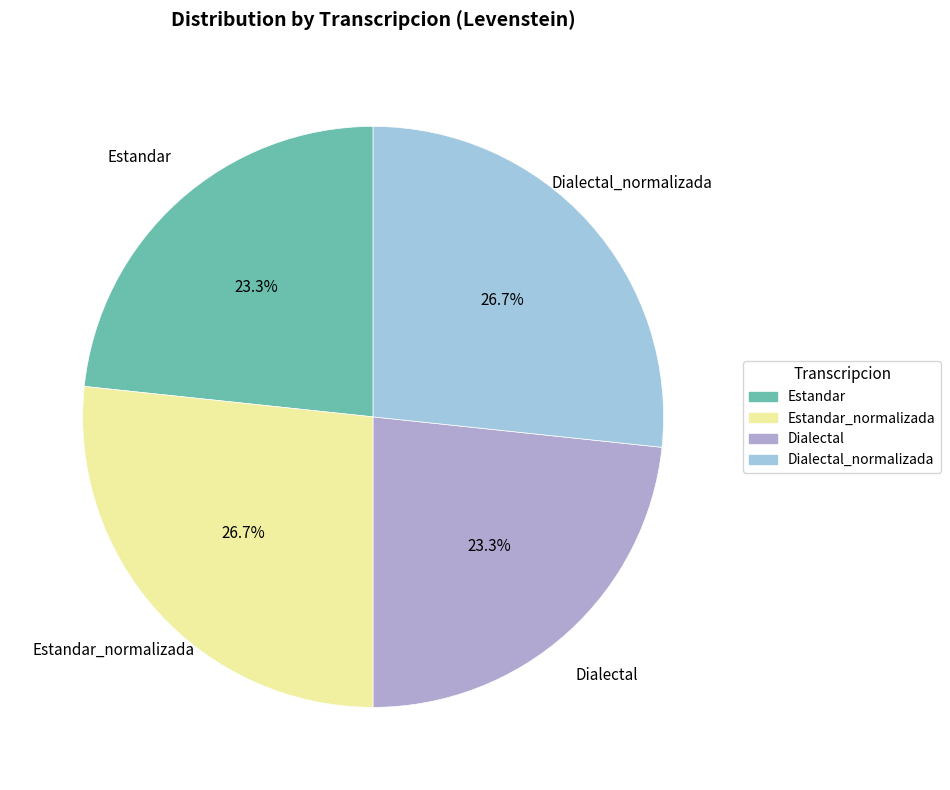

Which has a higher value, Dialectal_normalizada or Estandar?

Dialectal_normalizada